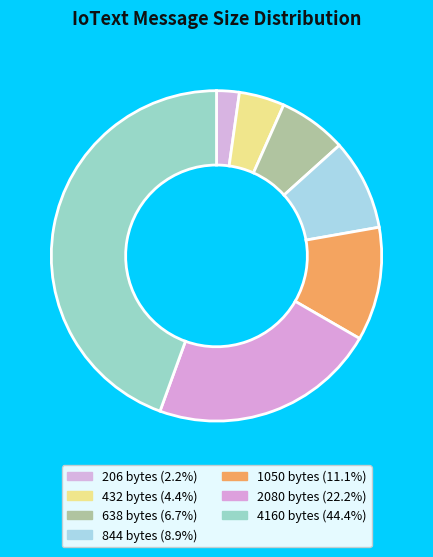

To the nearest percent, what portion does 206 represent?

2%